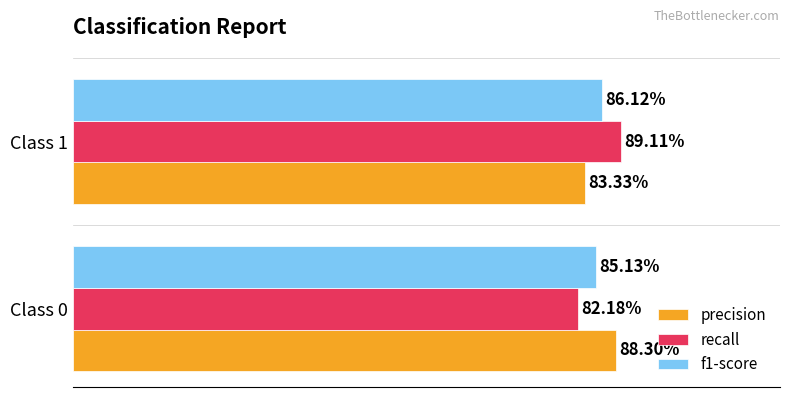

Reading left to right, transcribe all the data shown in this chart.

precision: 0.0=0.9	0.2=0.8
recall: 0.0=0.8	0.2=0.9
f1-score: 0.0=0.9	0.2=0.9